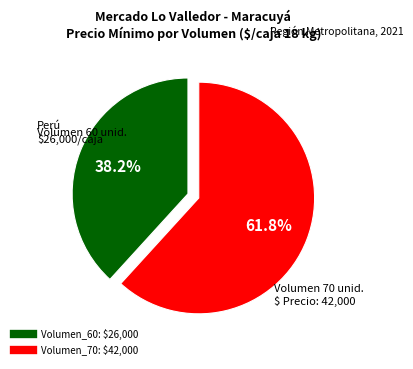

Is there a majority slice in this chart?

Yes